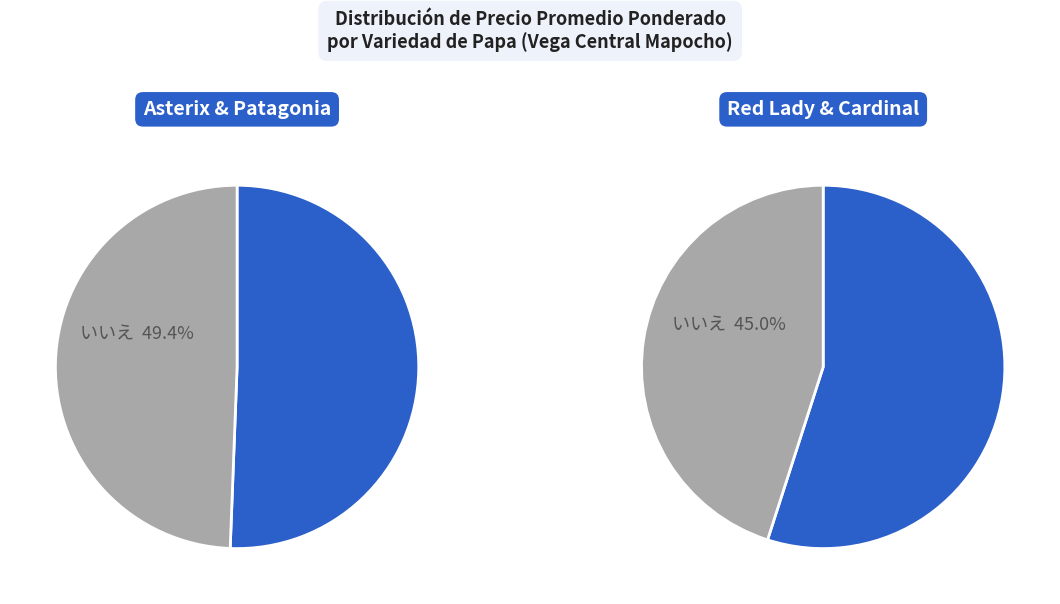

Does Red Lady account for over 50% of the chart?

No